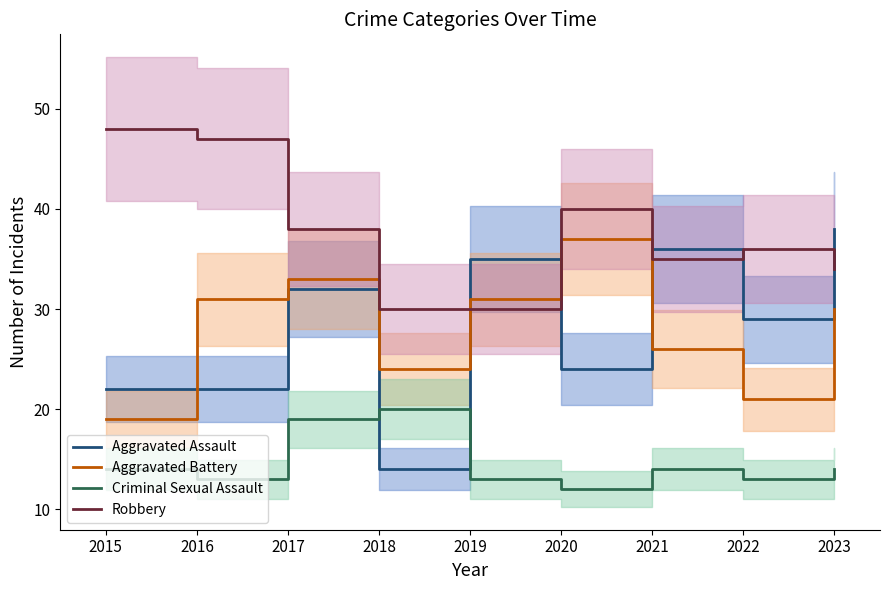

How many interior local peaks does the Aggravated Assault series have?

3